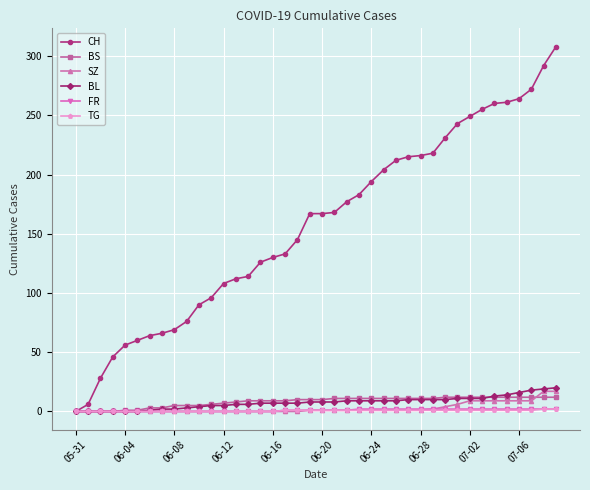

Which series has the largest total across all categories?

CH